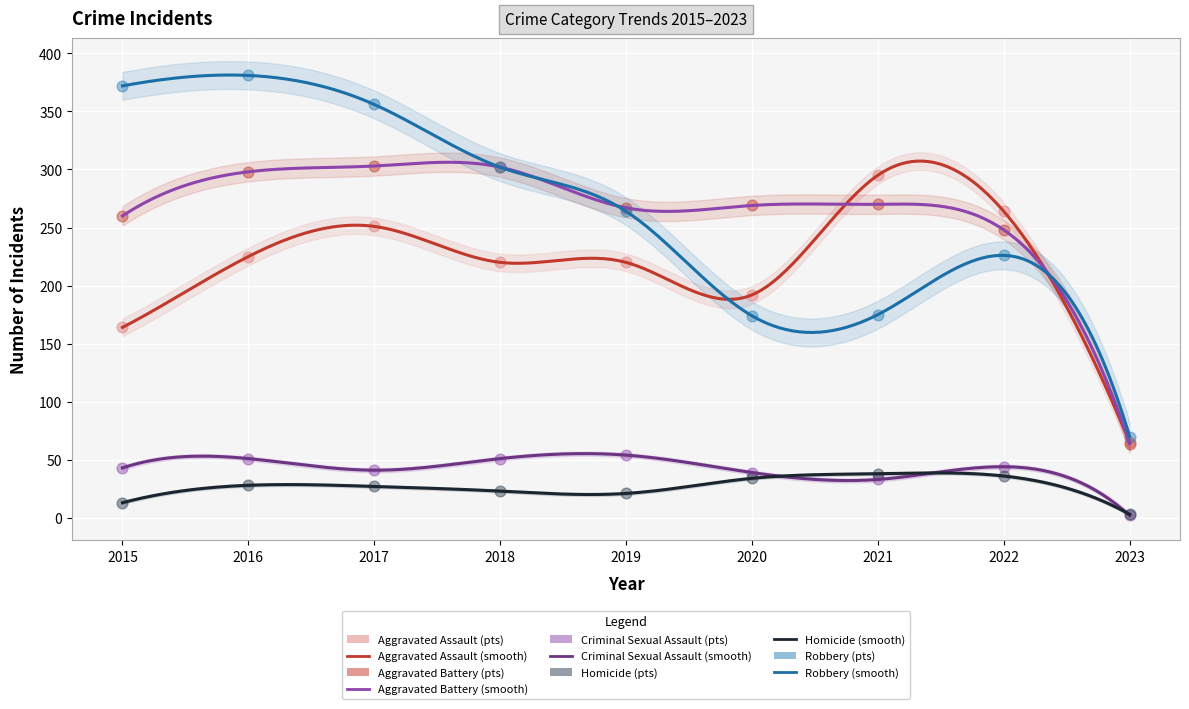

Is the value of Aggravated Battery at 2023 greater than the value of Aggravated Assault at 2018?

No